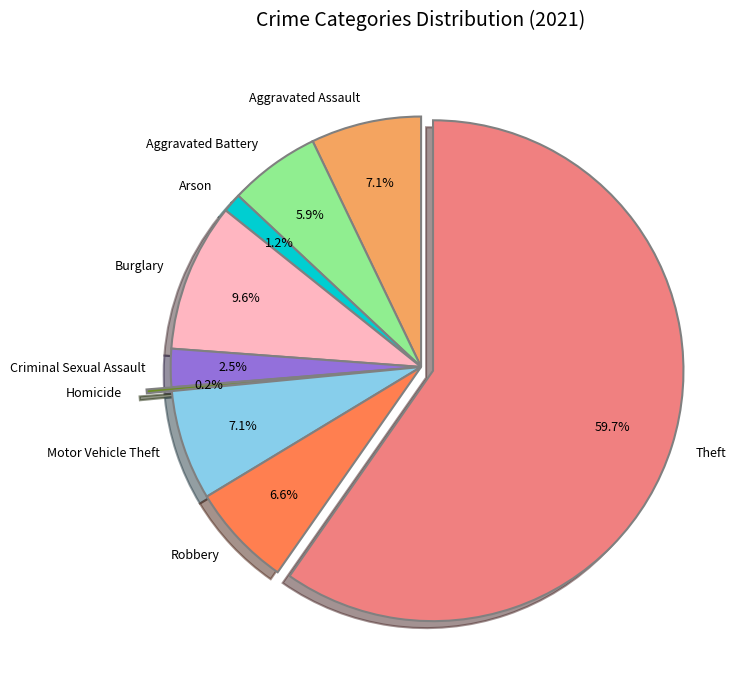

What percentage is NOT represented by Burglary?

90.4%